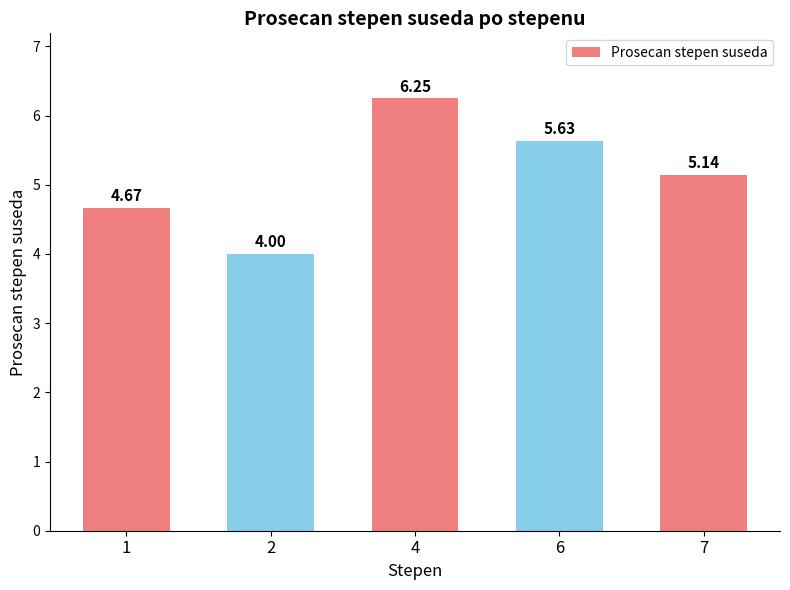

What is the minimum value shown in the chart?

4.0